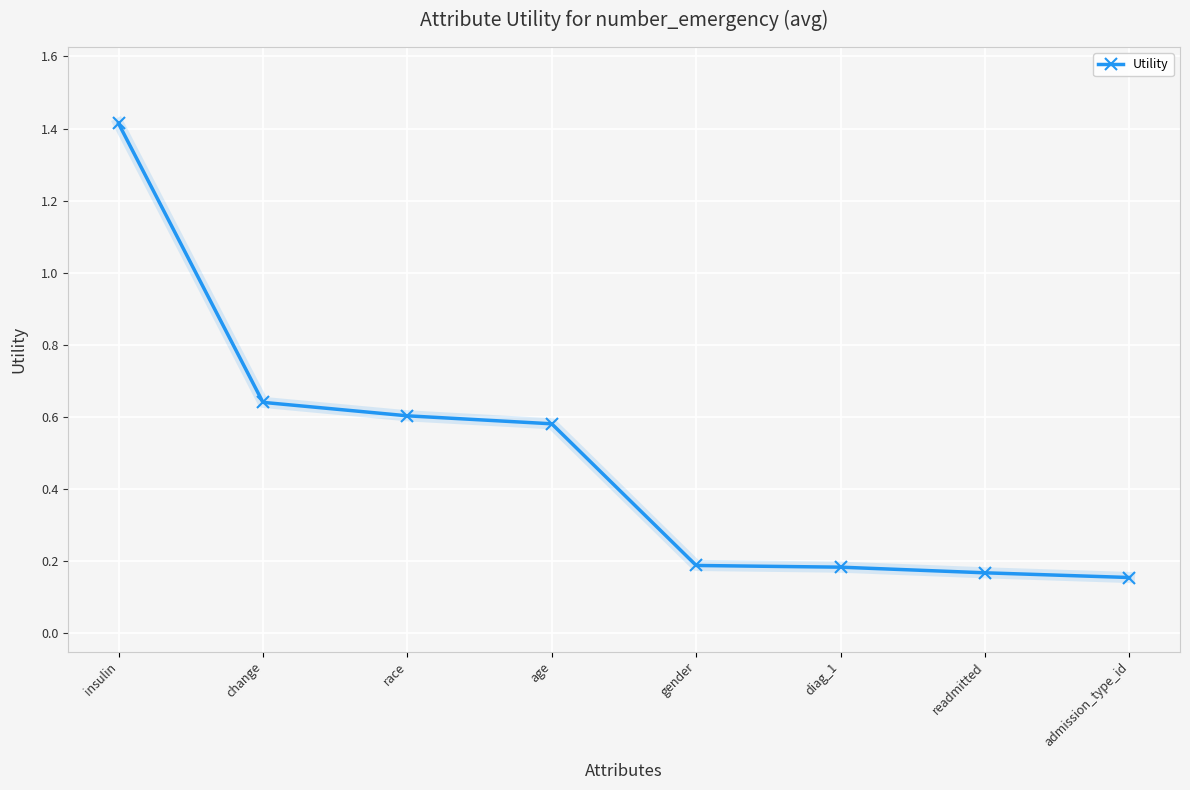

The value at admission_type_id is 0.2. True or false?

True